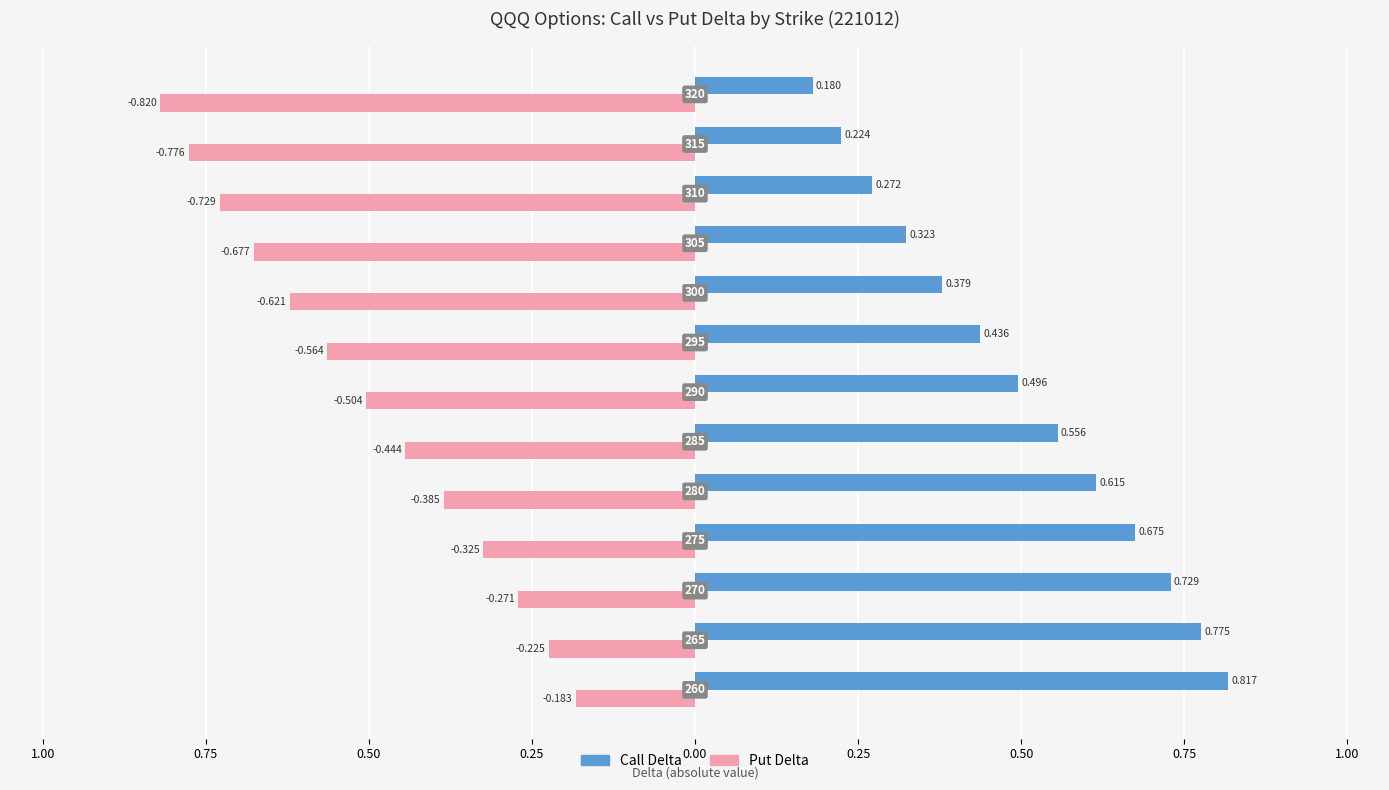

What are all the series names shown in the legend?

Call Delta, Put Delta